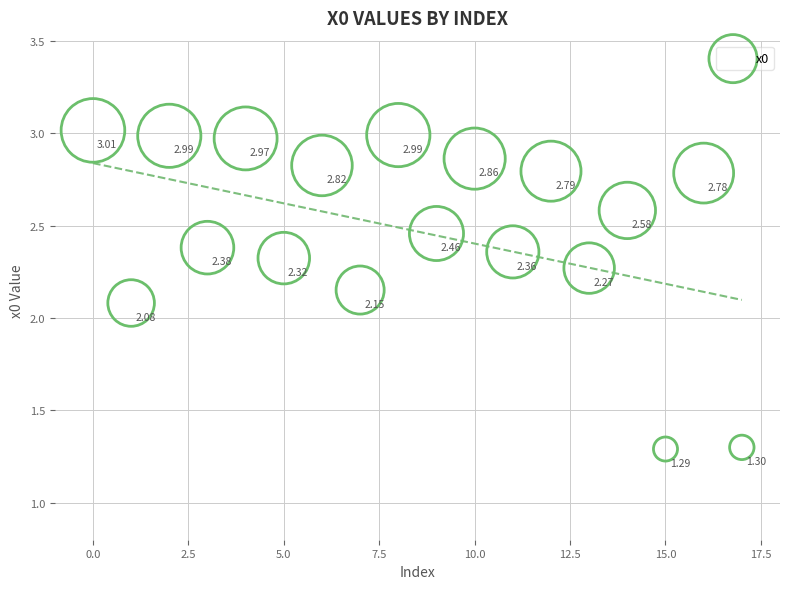

What is the range of Y values (max minus min)?

1.7